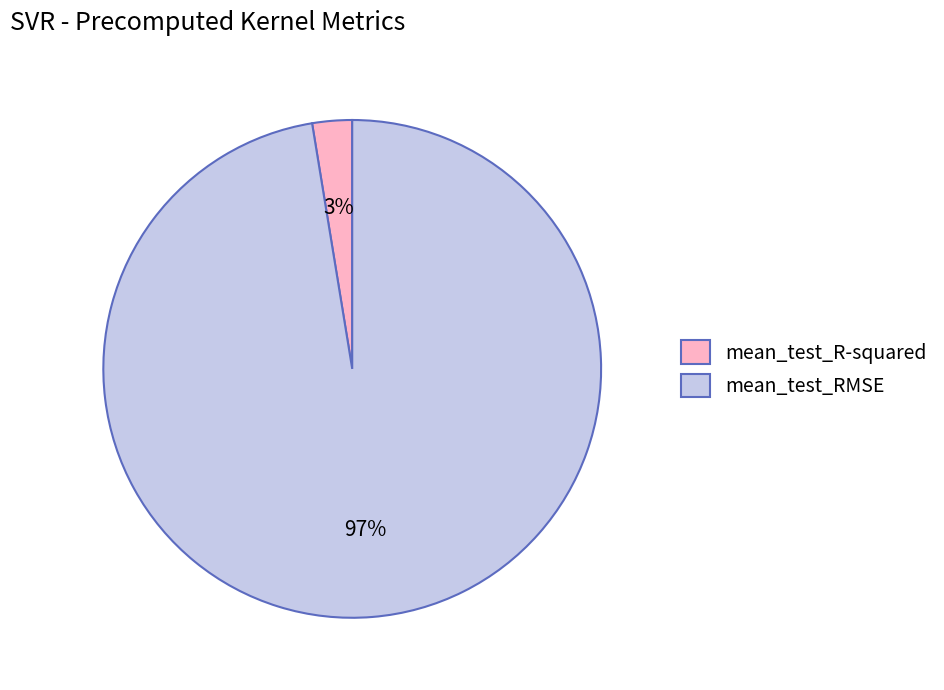

To the nearest percent, what is the average slice percentage?

50%